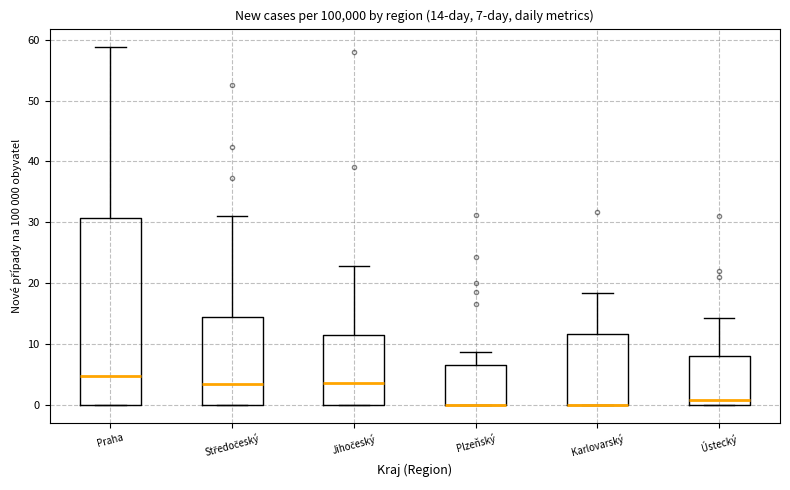

Which box is the tallest, from its lower edge to its upper edge?

Praha